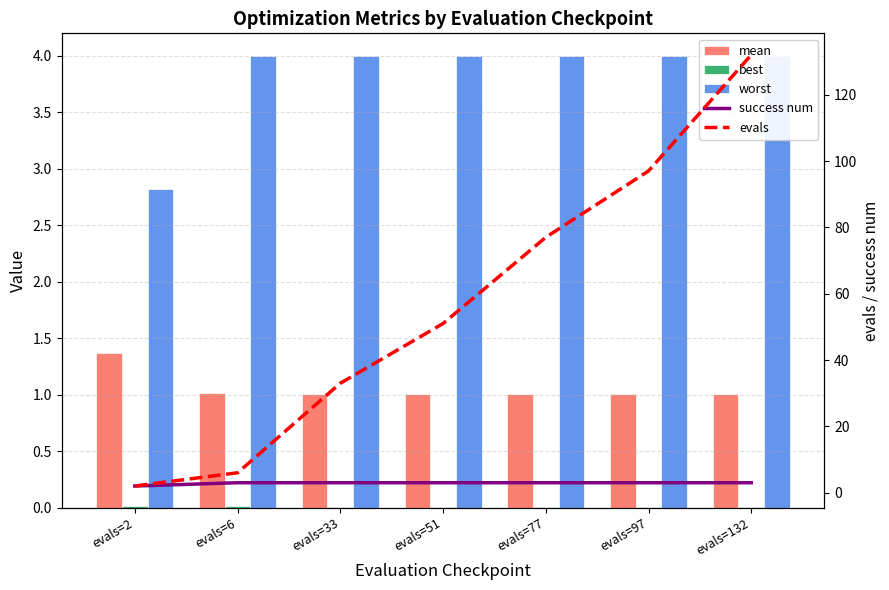

What is the total value across all series at evals=77?

85.0